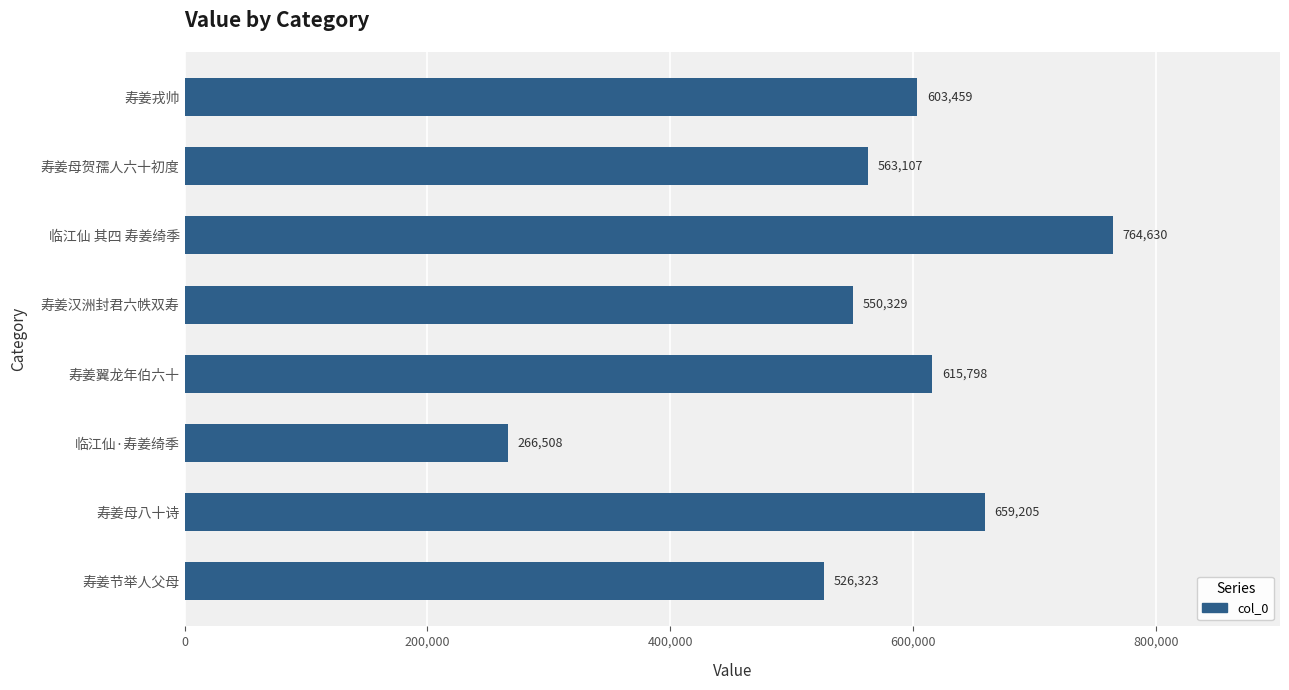

What is the maximum value shown in the chart?

764630